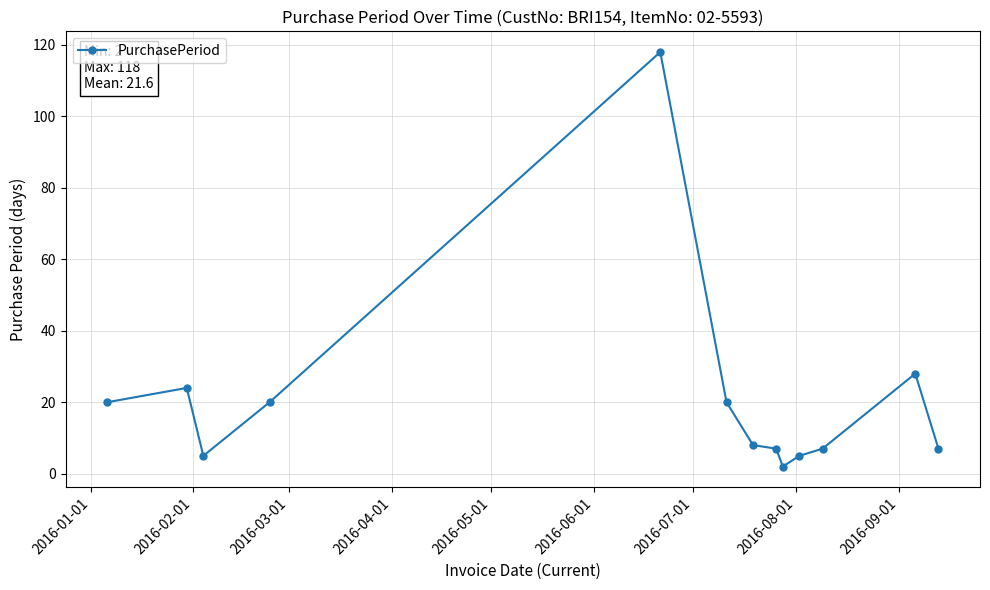

What is the average value?

21